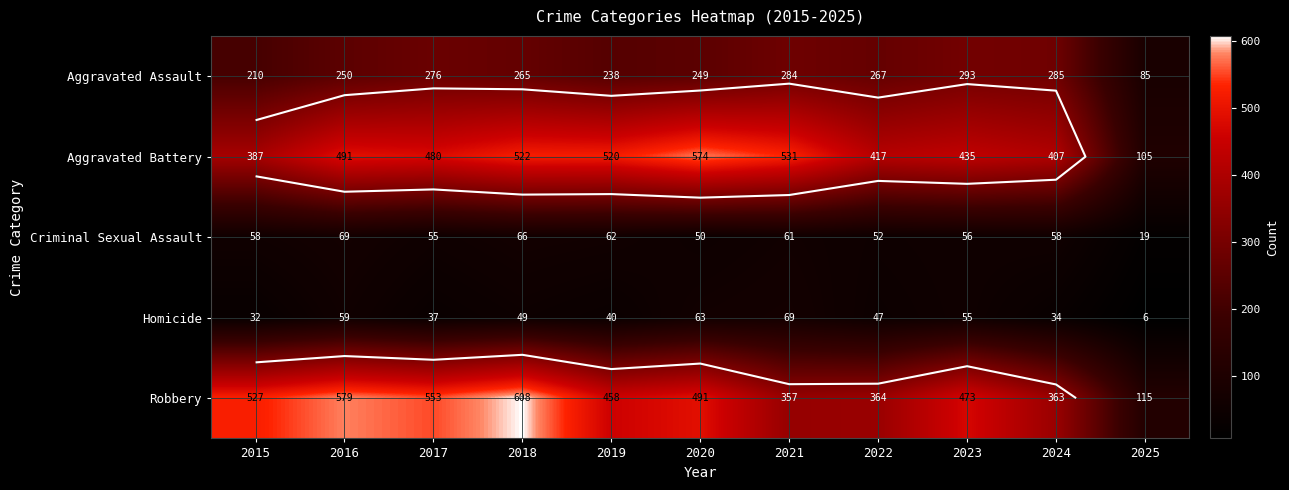

How many data points does each series have?

11